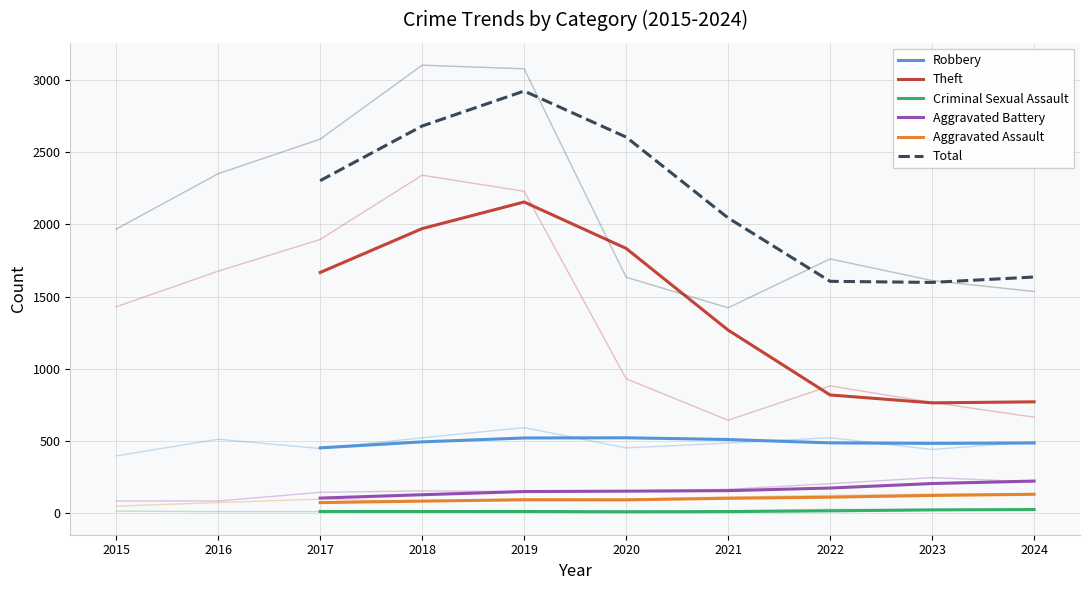

True or false: Aggravated Assault and Theft cross at least once.

False